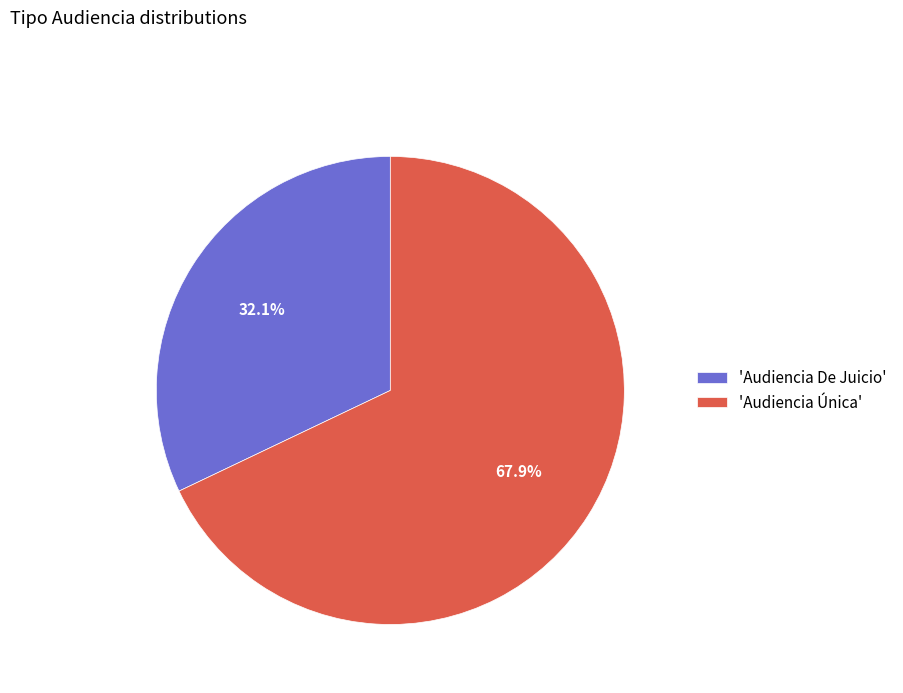

What is the total percentage of 'Audiencia De Juicio' and 'Audiencia Única'?

100.0%